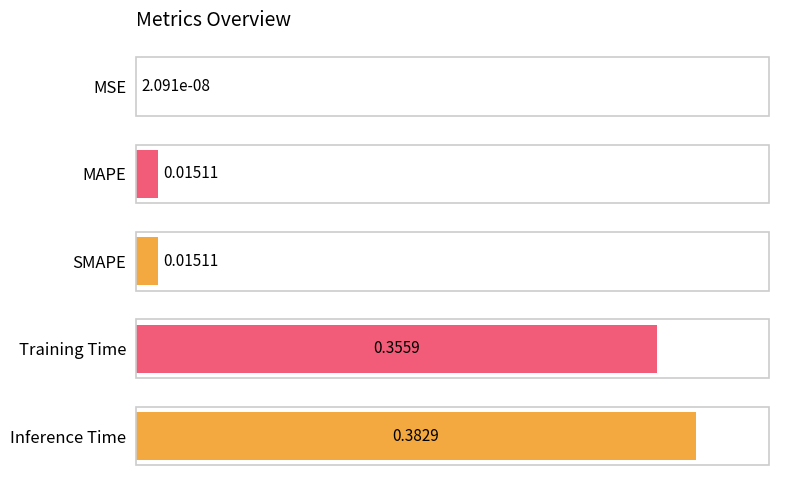

How many data points does each series have?

5